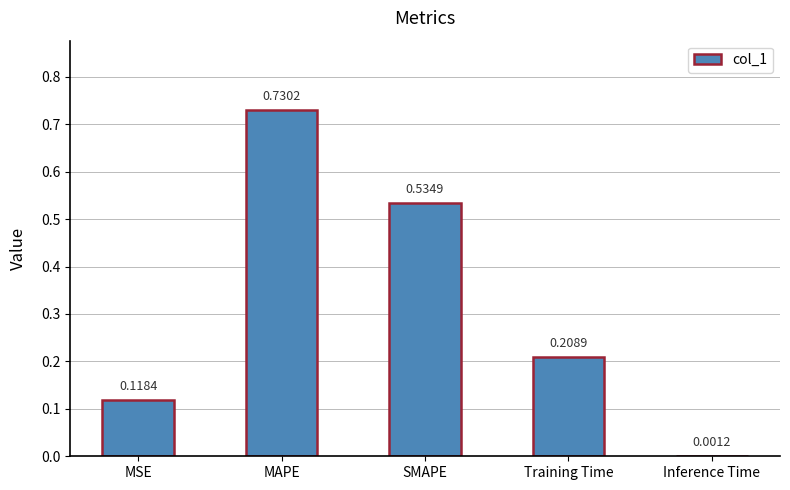

True or false: the data shows 0.1 at Training Time.

False